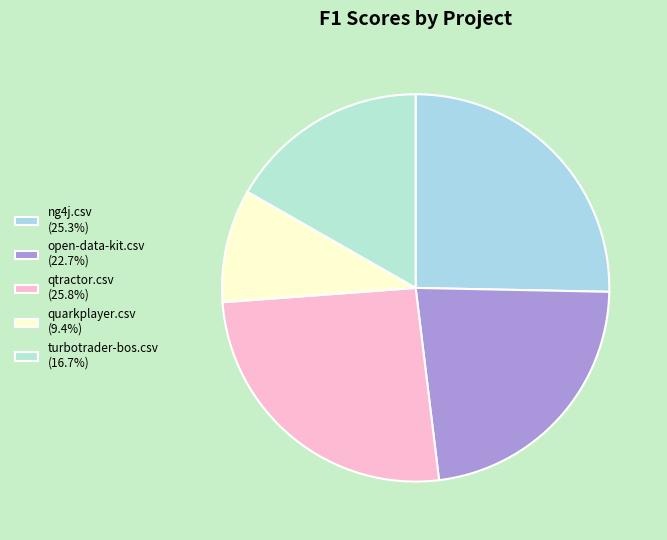

To the nearest percent, what is the difference between the largest and smallest slice percentages?

16%